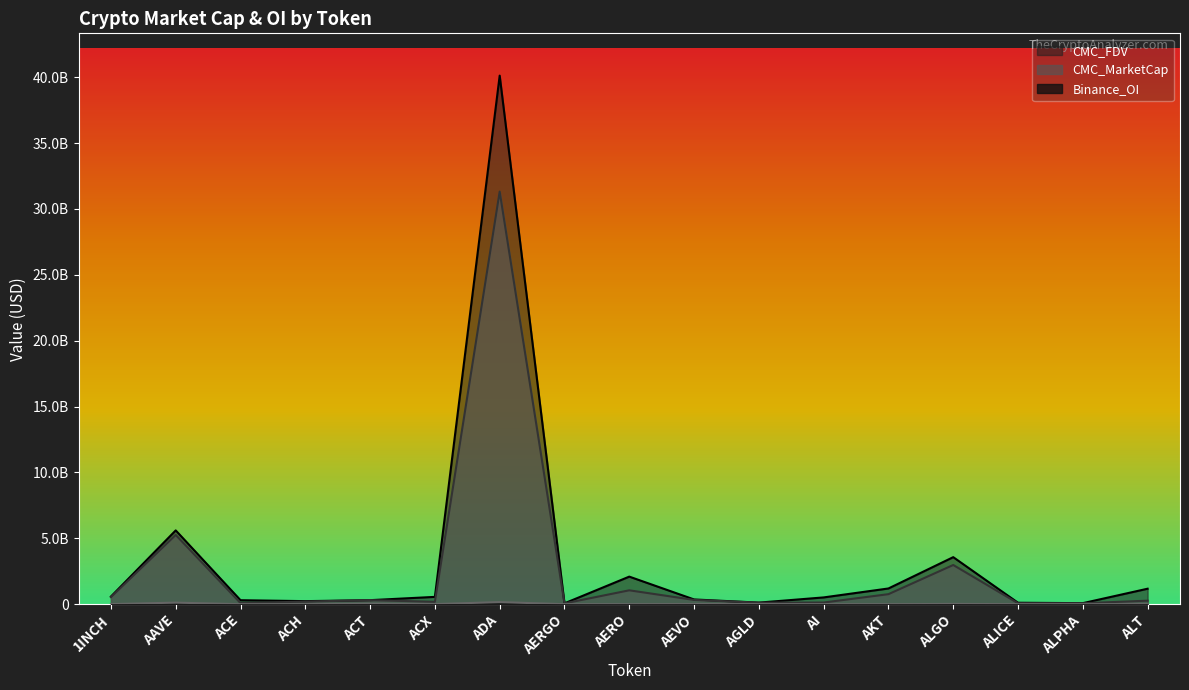

What is the label of the 14th point from the left?

ALGO